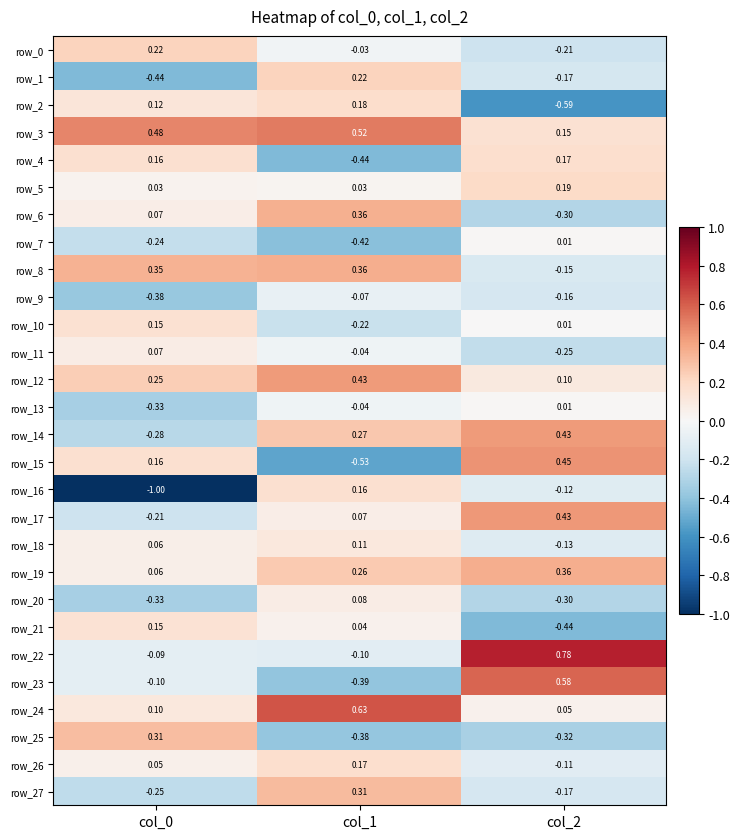

Reading right to left, extract all data points from this chart.

row_0: col_2=-0.2	col_1=-0.0	col_0=0.2
row_1: col_2=-0.2	col_1=0.2	col_0=-0.4
row_2: col_2=-0.6	col_1=0.2	col_0=0.1
row_3: col_2=0.2	col_1=0.5	col_0=0.5
row_4: col_2=0.2	col_1=-0.4	col_0=0.2
row_5: col_2=0.2	col_1=0.0	col_0=0.0
row_6: col_2=-0.3	col_1=0.4	col_0=0.1
row_7: col_2=0.0	col_1=-0.4	col_0=-0.2
row_8: col_2=-0.2	col_1=0.4	col_0=0.3
row_9: col_2=-0.2	col_1=-0.1	col_0=-0.4
row_10: col_2=0.0	col_1=-0.2	col_0=0.2
row_11: col_2=-0.2	col_1=-0.0	col_0=0.1
row_12: col_2=0.1	col_1=0.4	col_0=0.2
row_13: col_2=0.0	col_1=-0.0	col_0=-0.3
row_14: col_2=0.4	col_1=0.3	col_0=-0.3
row_15: col_2=0.4	col_1=-0.5	col_0=0.2
row_16: col_2=-0.1	col_1=0.2	col_0=-1.0
row_17: col_2=0.4	col_1=0.1	col_0=-0.2
row_18: col_2=-0.1	col_1=0.1	col_0=0.1
row_19: col_2=0.4	col_1=0.3	col_0=0.1
row_20: col_2=-0.3	col_1=0.1	col_0=-0.3
row_21: col_2=-0.4	col_1=0.0	col_0=0.1
row_22: col_2=0.8	col_1=-0.1	col_0=-0.1
row_23: col_2=0.6	col_1=-0.4	col_0=-0.1
row_24: col_2=0.0	col_1=0.6	col_0=0.1
row_25: col_2=-0.3	col_1=-0.4	col_0=0.3
row_26: col_2=-0.1	col_1=0.2	col_0=0.1
row_27: col_2=-0.2	col_1=0.3	col_0=-0.3